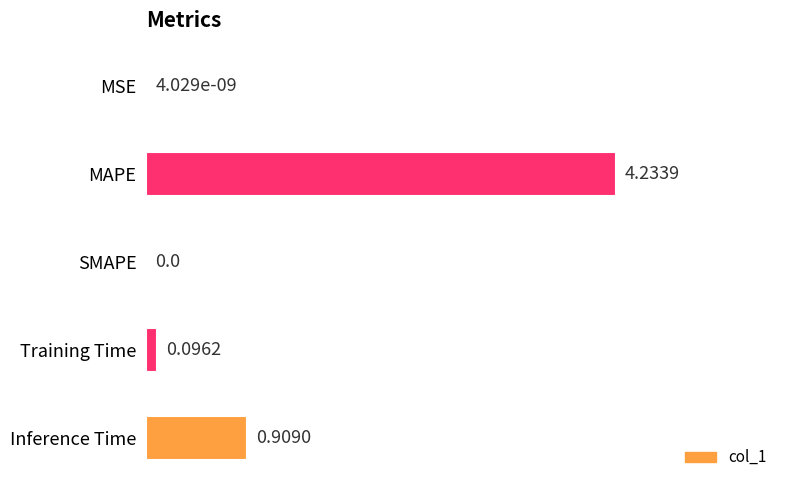

What is the change in value from MSE to Training Time?

+0.1